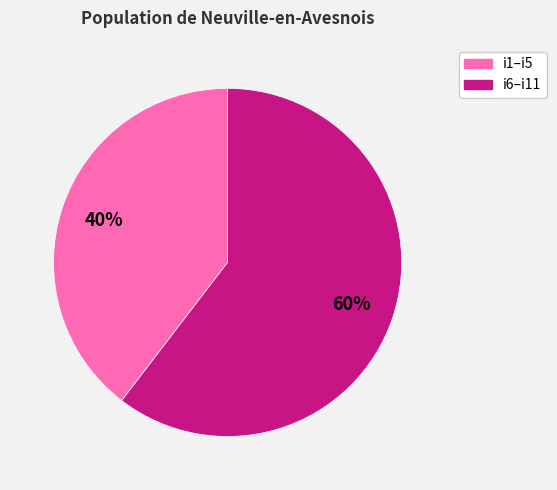

Is there a majority slice in this chart?

Yes